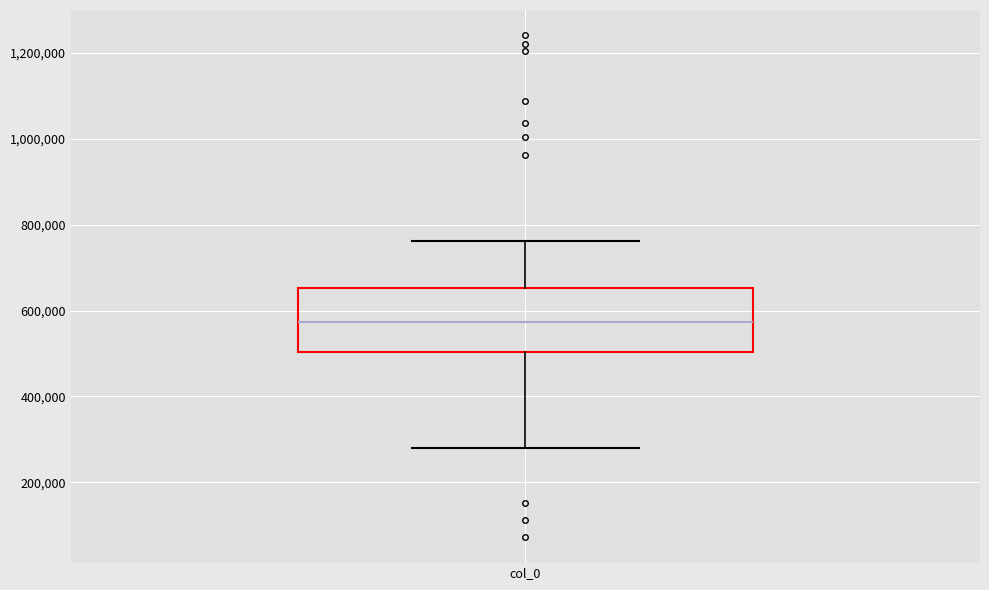

Where does the lower whisker of the box for col_0 end on the y-axis? The values are not printed on the chart, so give them approximately, as read against the axis.

280000